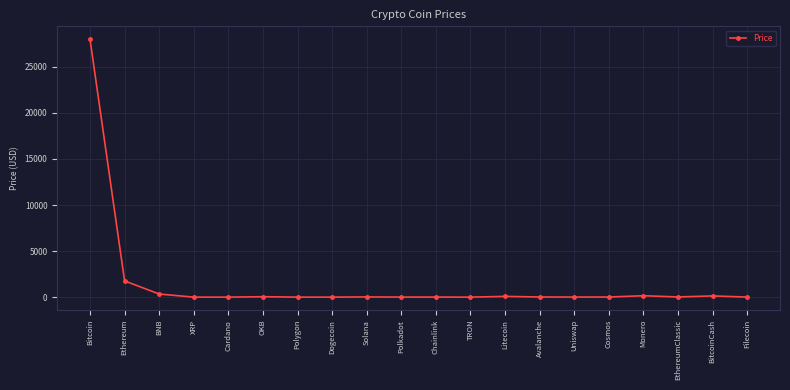

What is the minimum value shown in the chart?

0.1